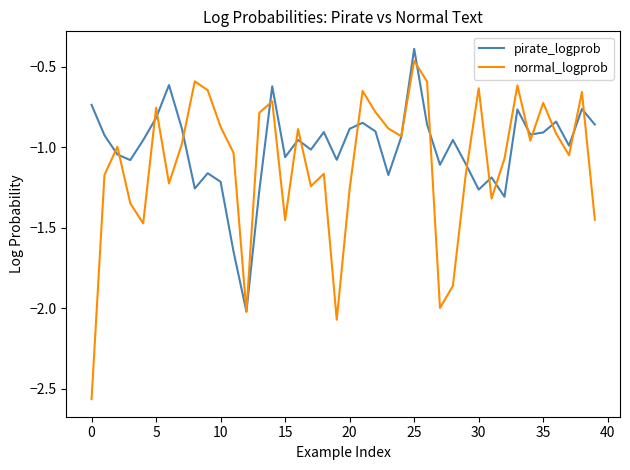

What is the minimum value for pirate_logprob?

-2.0